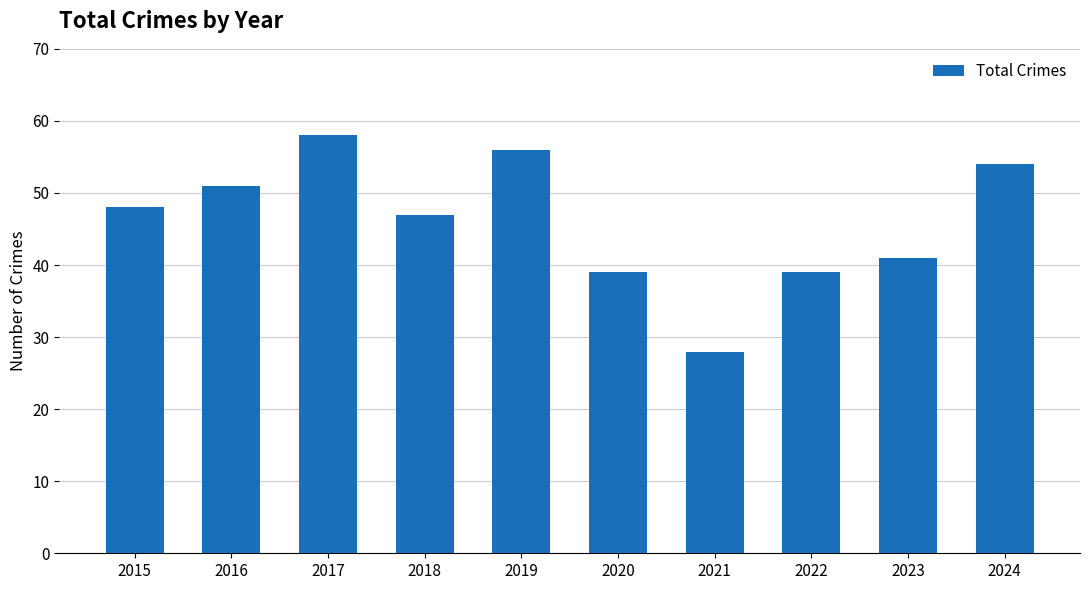

Does the chart contain stacked bars?

No